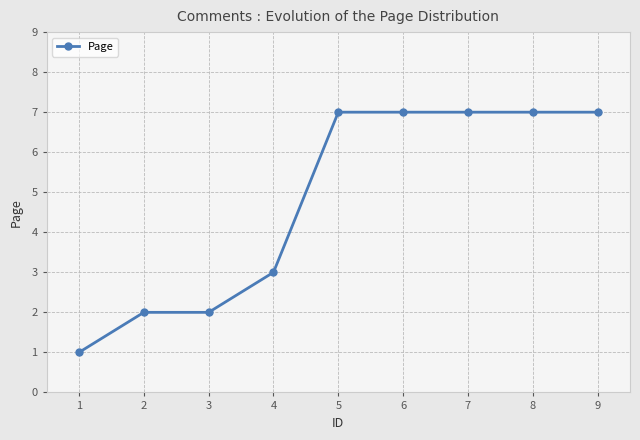

What is the difference between the maximum and minimum values?

6